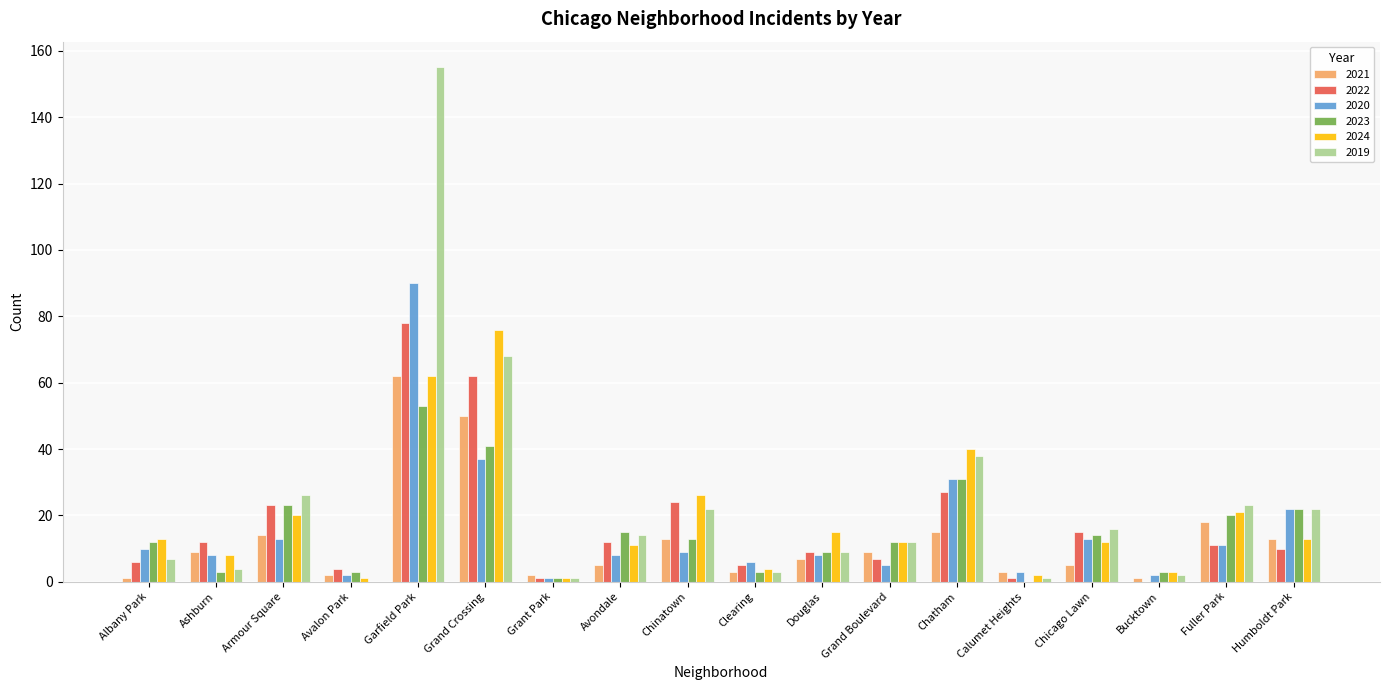

True or false: 2022 has a value of 12 at Ashburn.

True